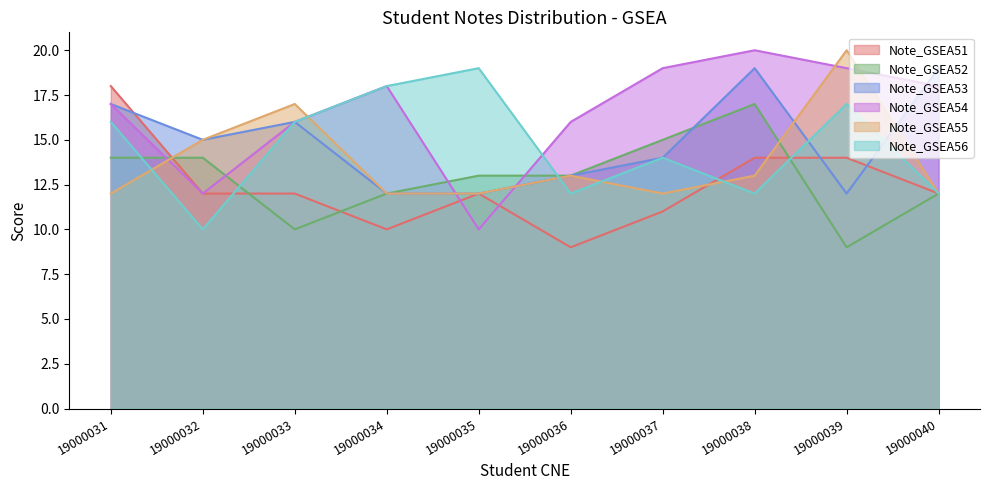

How many lines are shown in the chart?

6